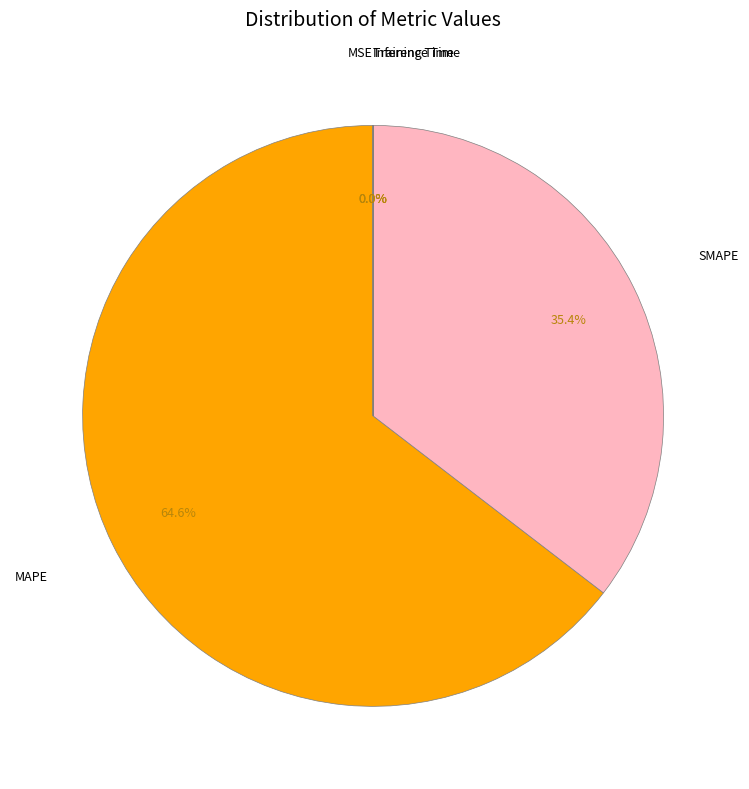

Which category has the biggest portion of the pie?

MAPE